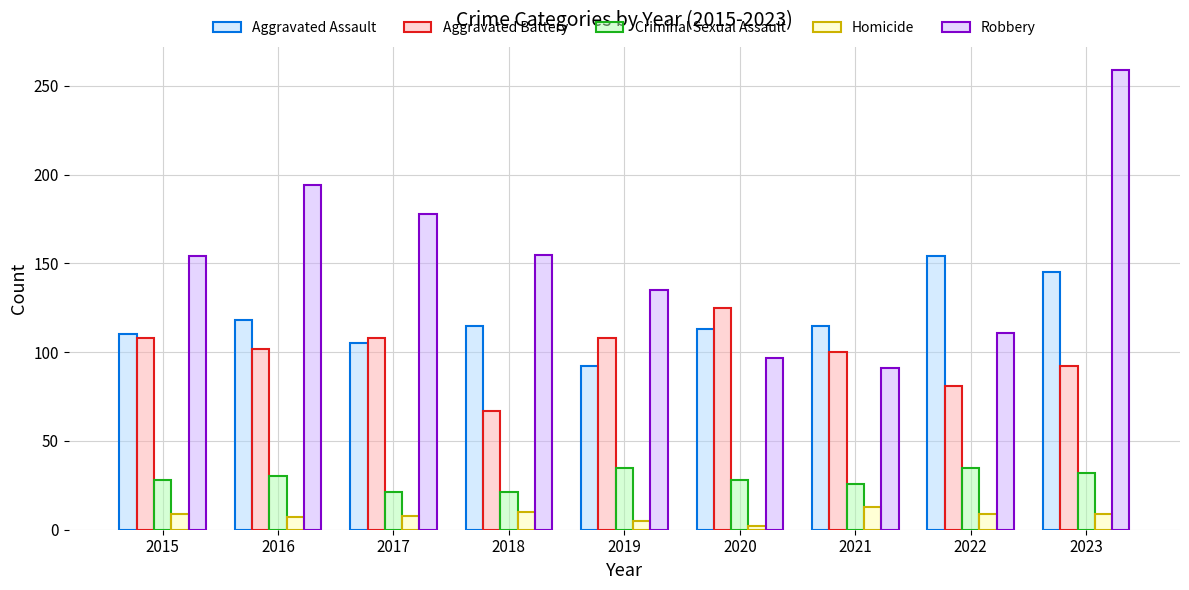

What is the total value across all series at 2022?

390